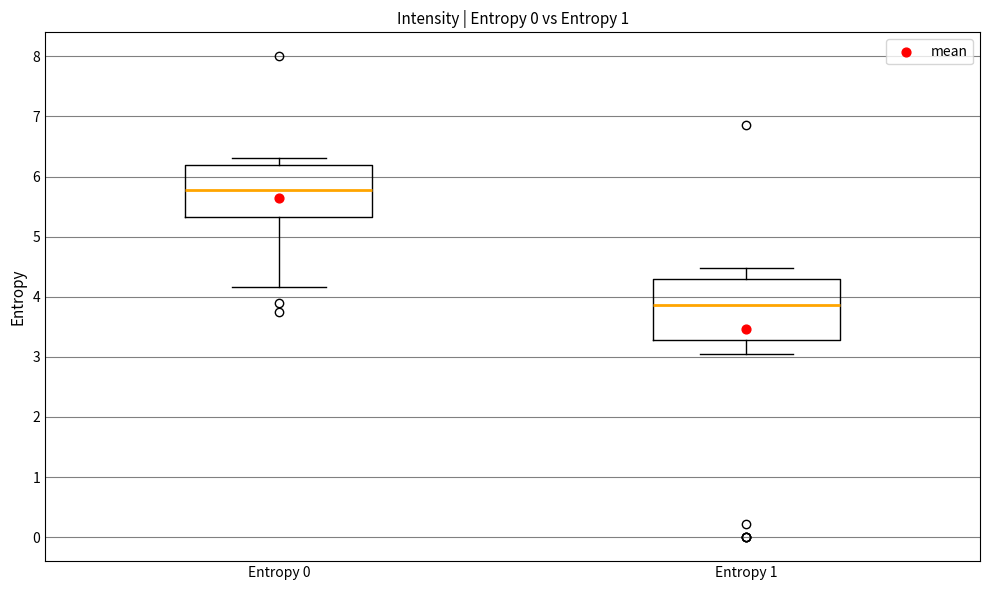

Where is the lower edge of the box for Entropy 1 on the y-axis? The values are not printed on the chart, so give them approximately, as read against the axis.

3.3